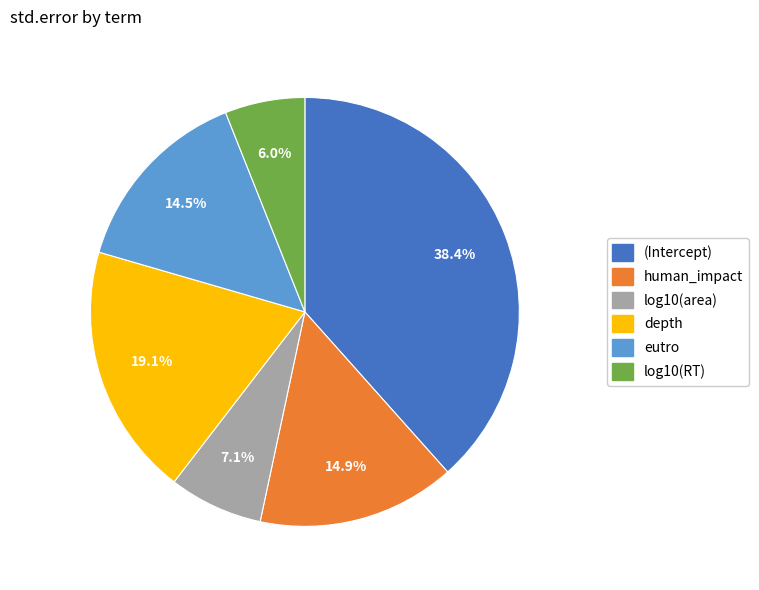

Is there any slice that represents more than half of the pie?

No